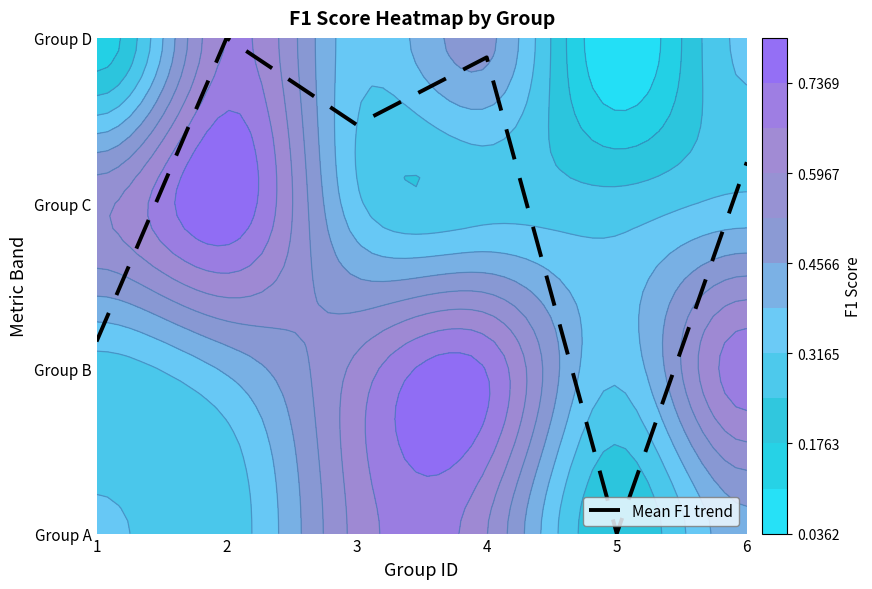

List the labels in order of value, smallest first.

5, 1, 6, 3, 4, 2